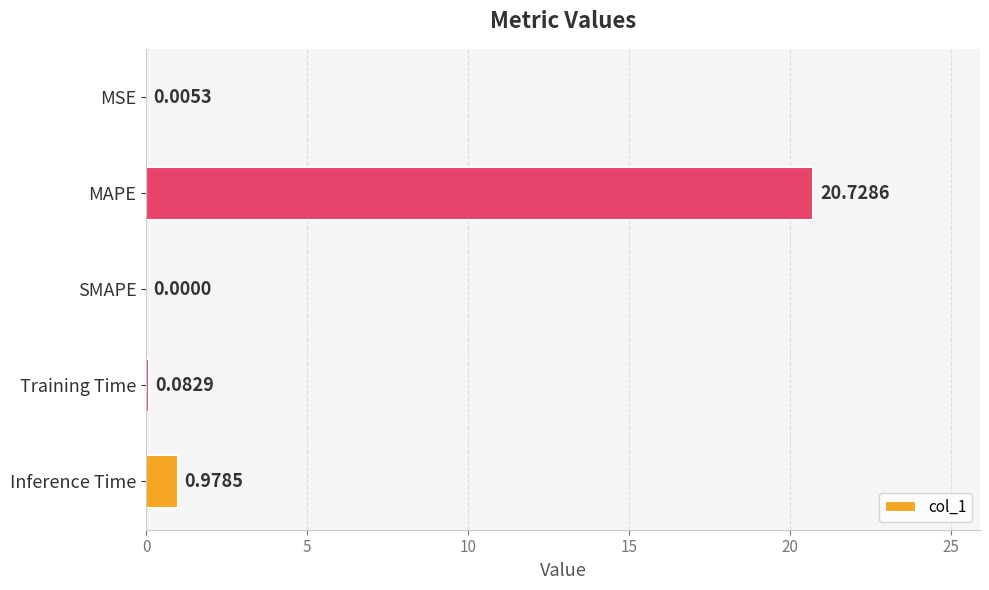

Which label corresponds to the largest value in the chart?

MAPE